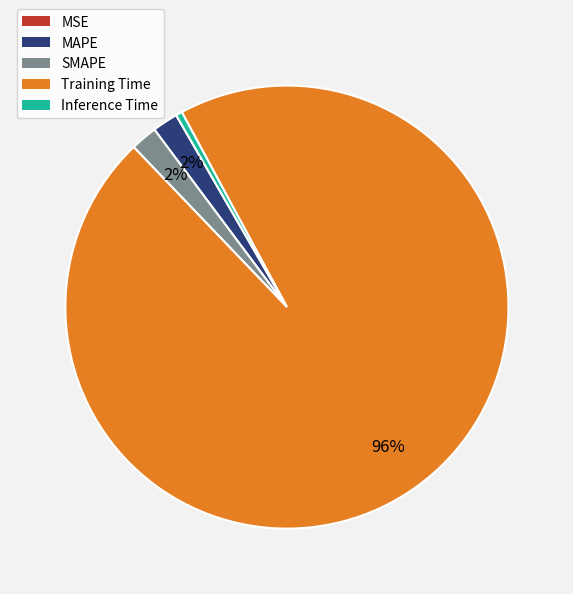

Is the sum of Inference Time and MAPE greater than half?

No